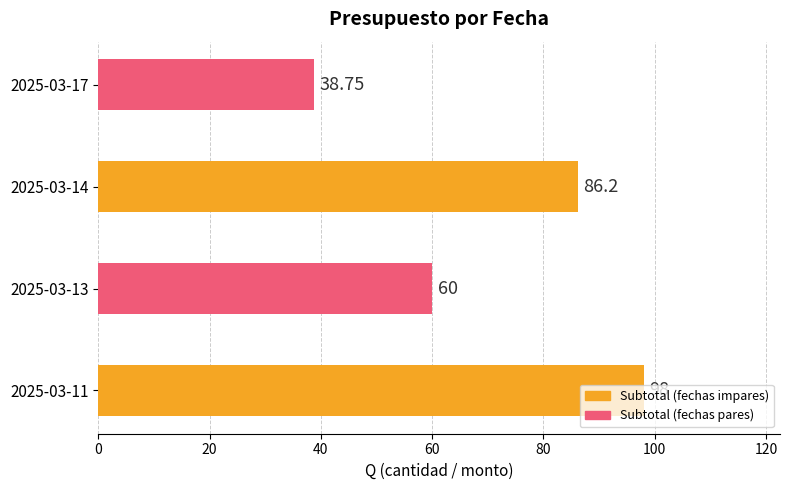

Approximately how many times larger is the value at 2025-03-13 compared to 2025-03-11?

0.6